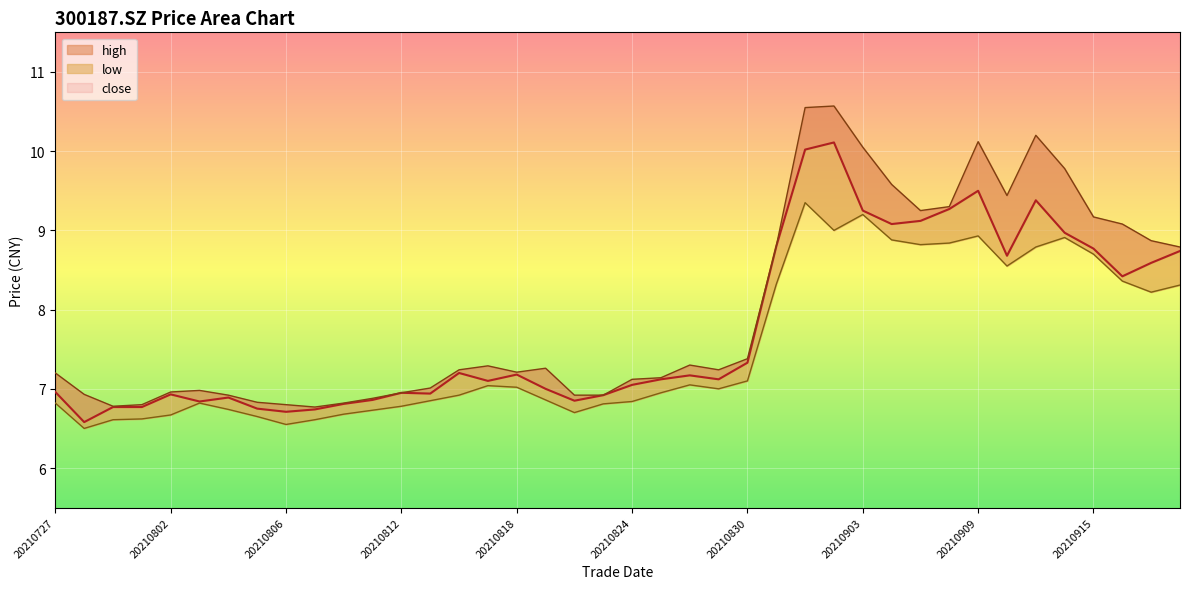

What is the minimum value for high?

6.8